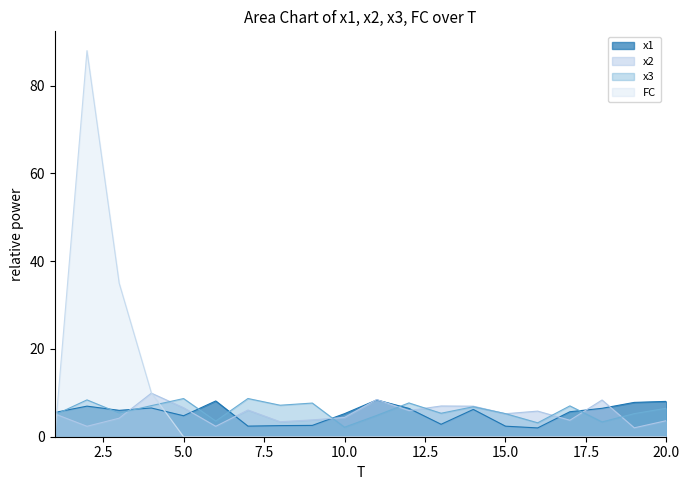

Is it true that x1 equals 6.4 at 5?

False